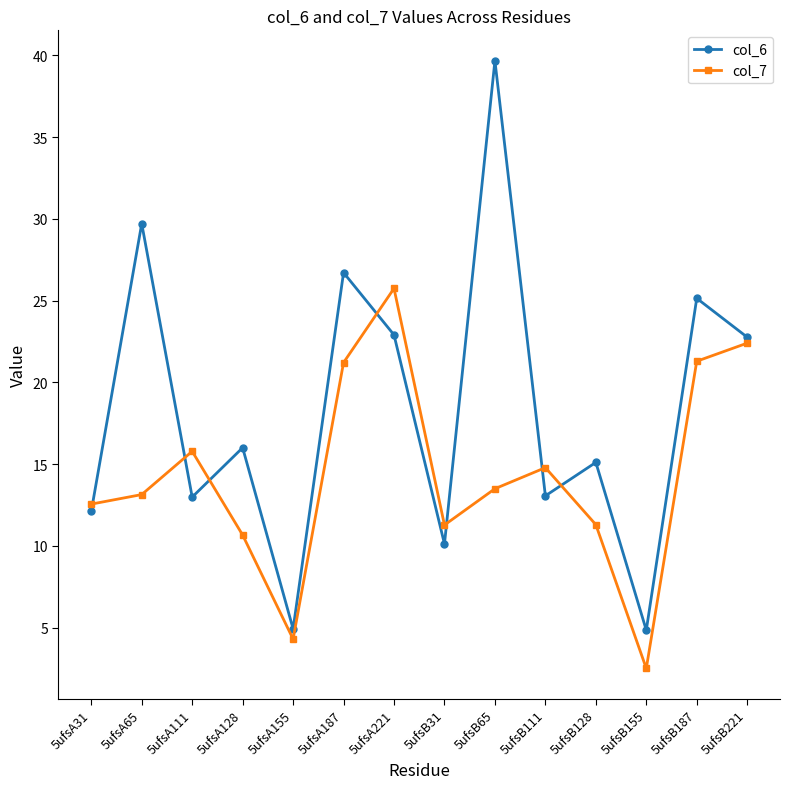

What is the difference between the maximum and second lowest values in the col_6 series?

34.7